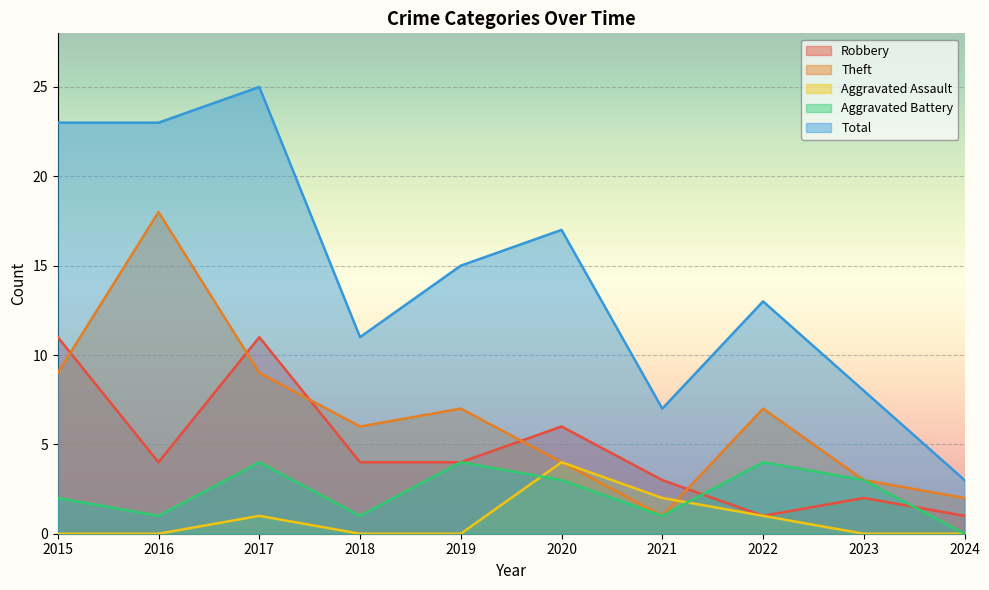

At which label does Robbery reach its peak?

2015